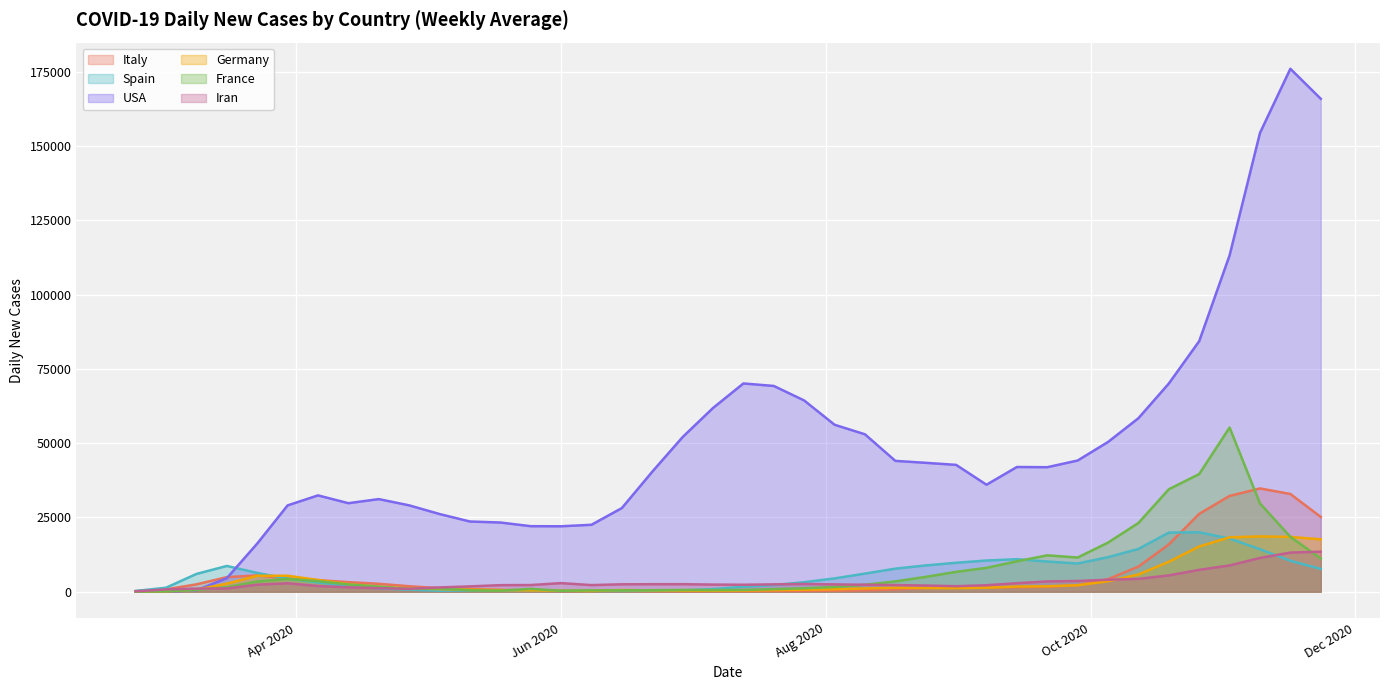

Is the value of USA at 2020-09-28 greater than the value of France at 2020-10-26?

Yes